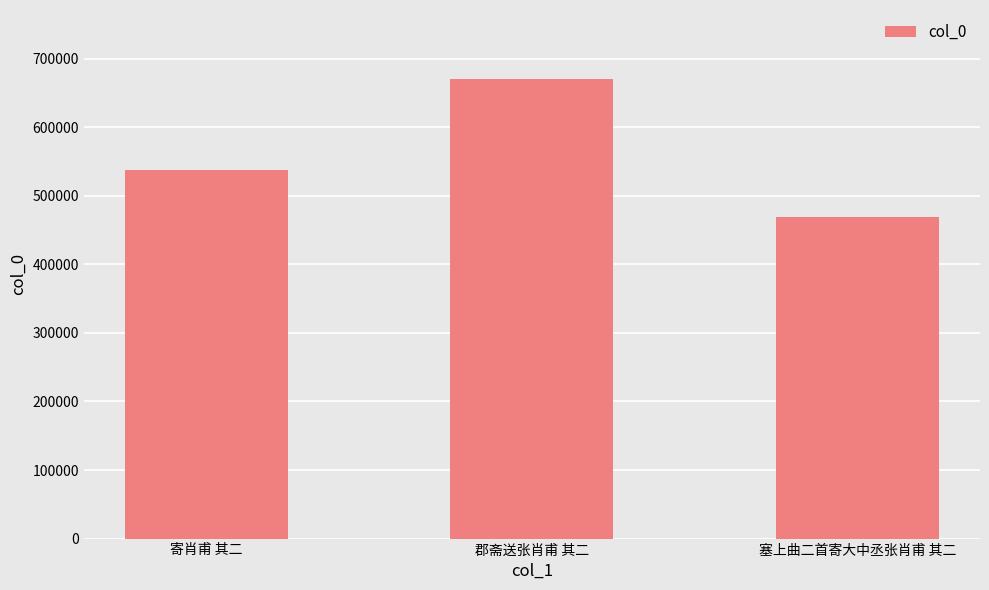

Does the chart contain any negative values?

No